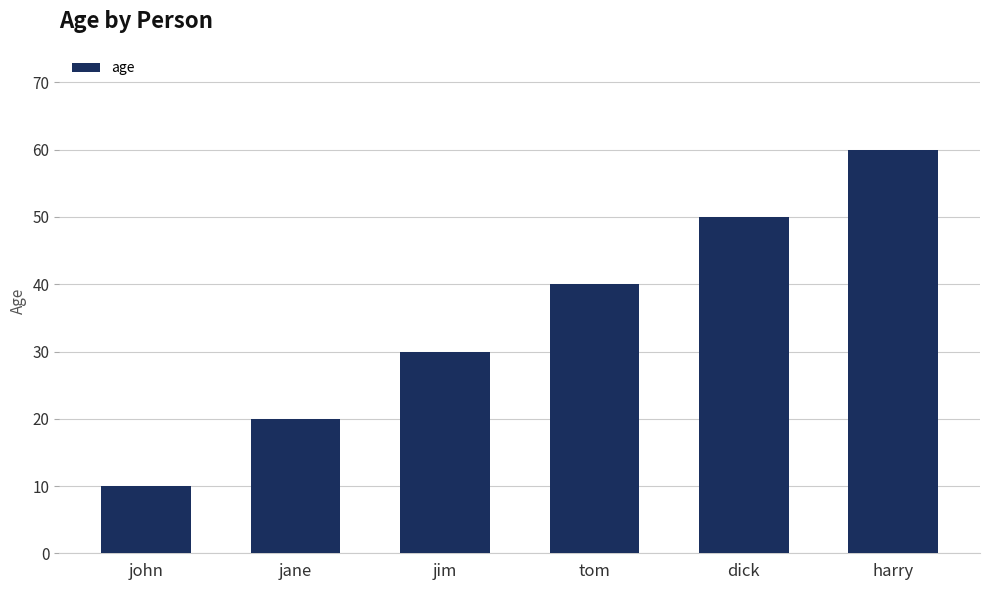

Are the bars grouped side by side (vs. stacked)?

No